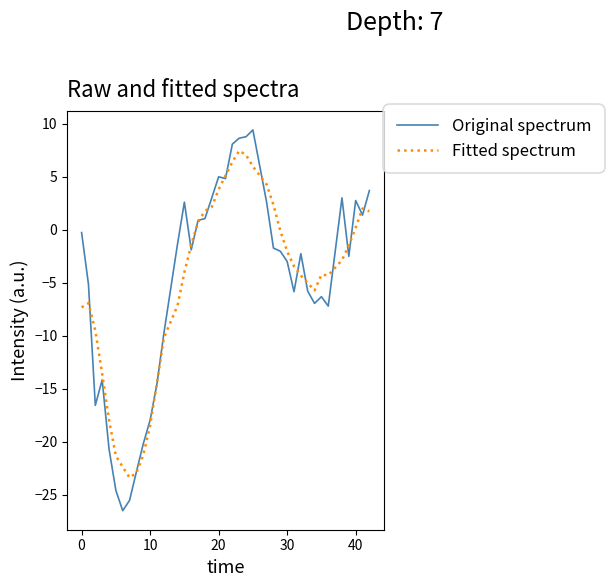

Rank the series by their maximum value, from highest to lowest.

Original spectrum, Fitted spectrum